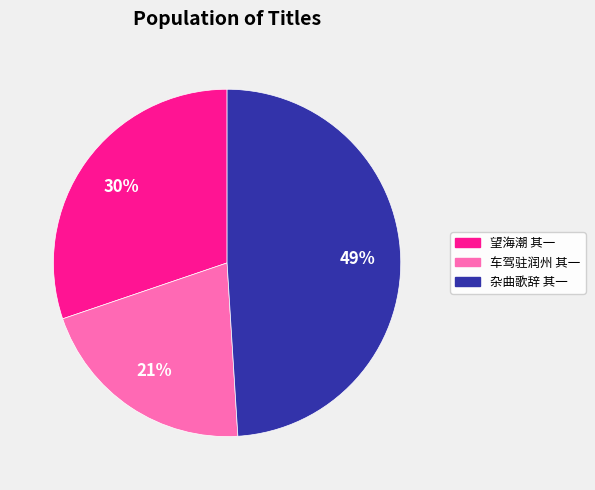

Count the number of slices in the pie.

3